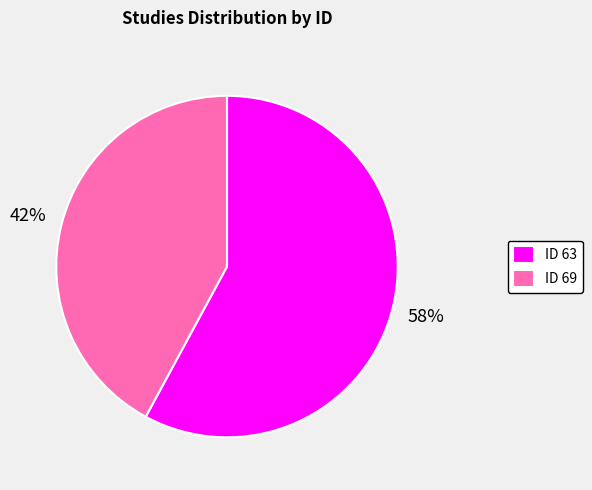

Which slice is the smallest?

ID 69